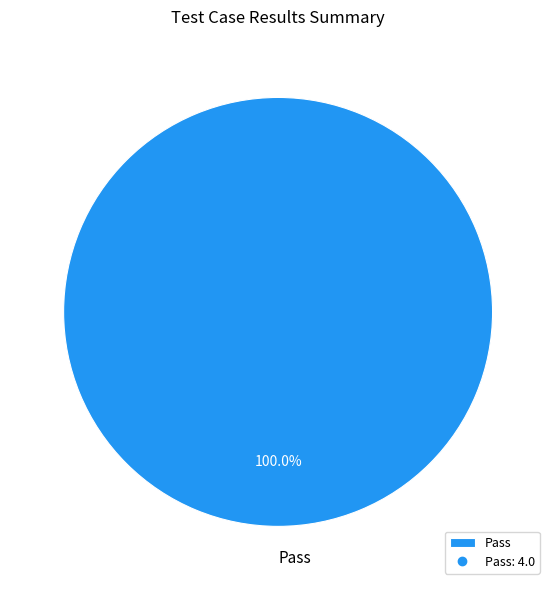

Which slice represents more than half of the pie?

Pass